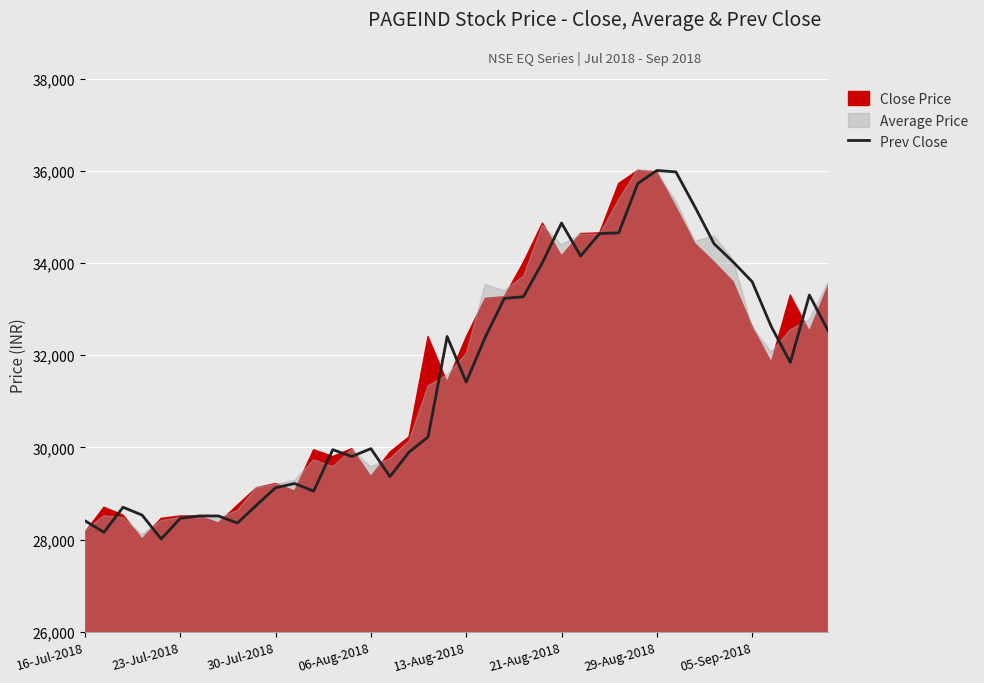

True or false: Prev Close has a value of 44384.4 at 06-Aug-2018.

False